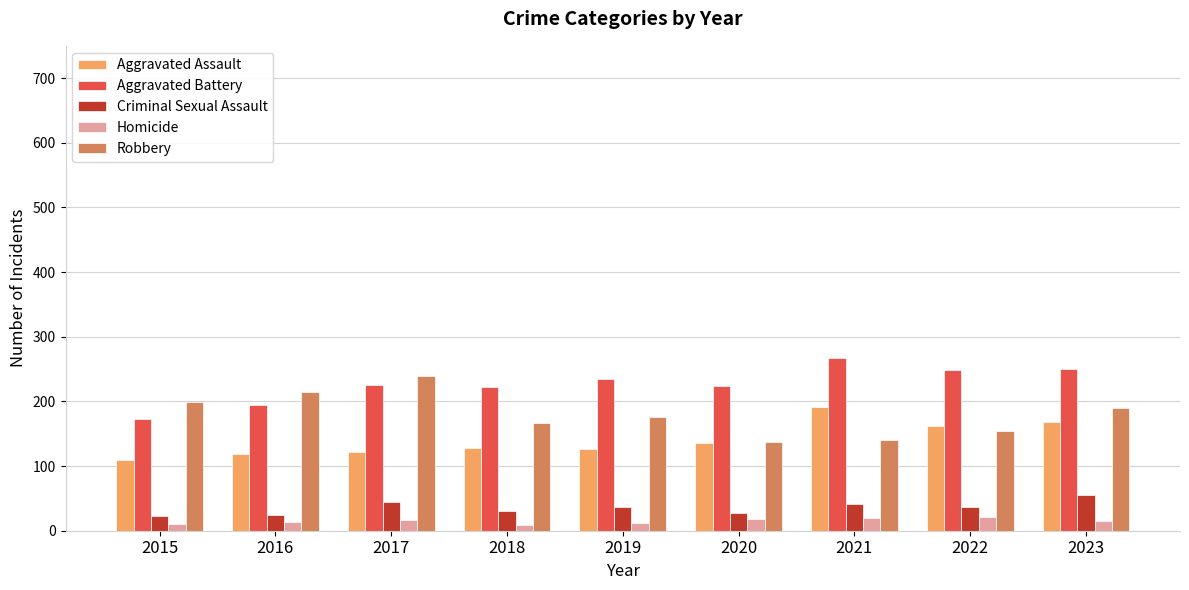

How many bars are there in total?

45